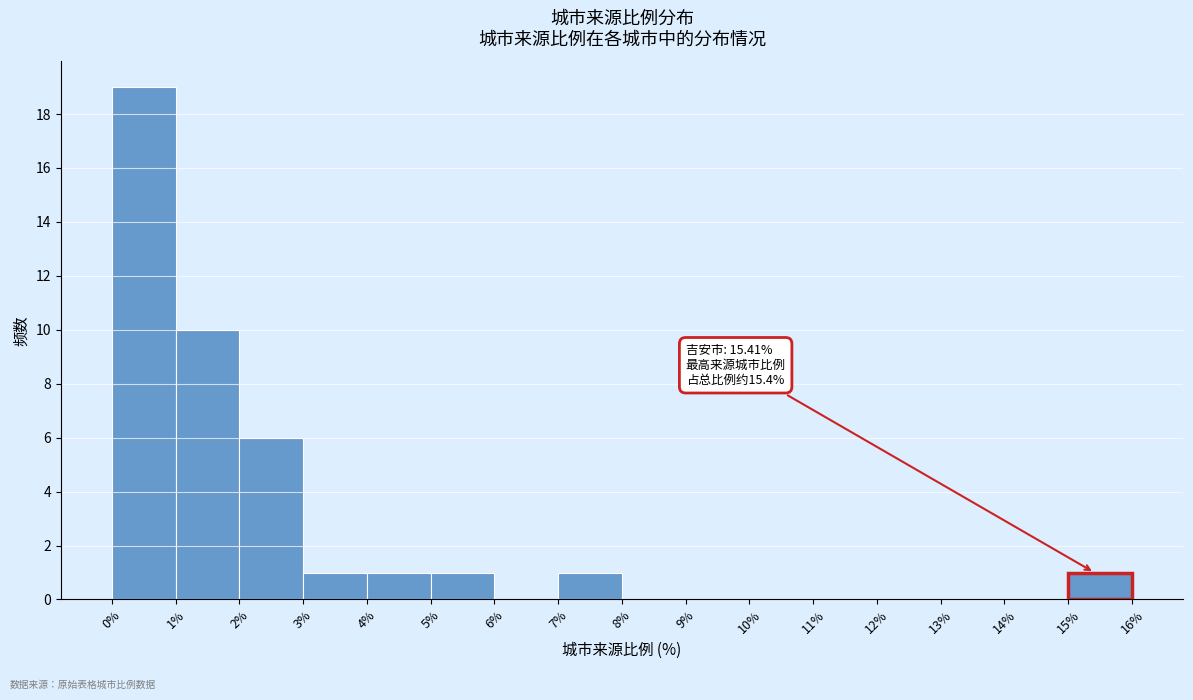

Over which range of the x-axis is the bar tallest?

0% to 1%